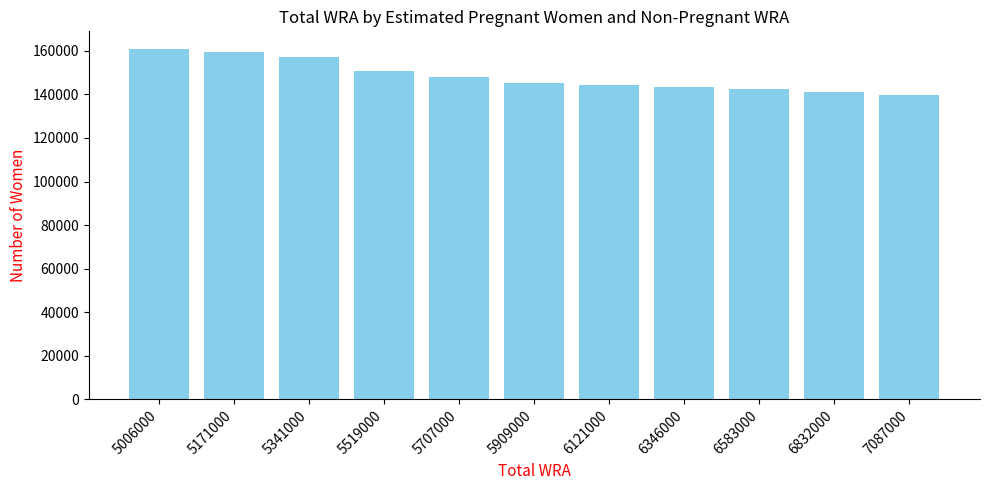

What is the greatest value displayed?

160900.8